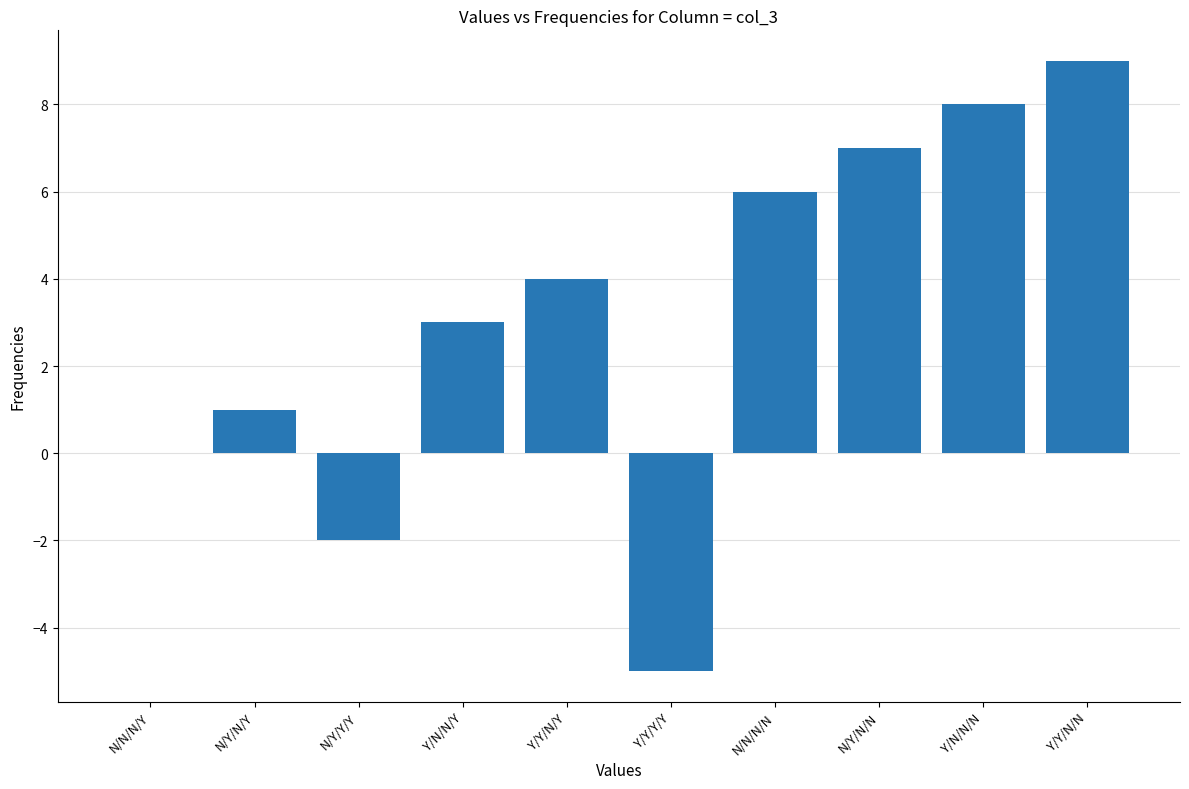

What is the average value?

3